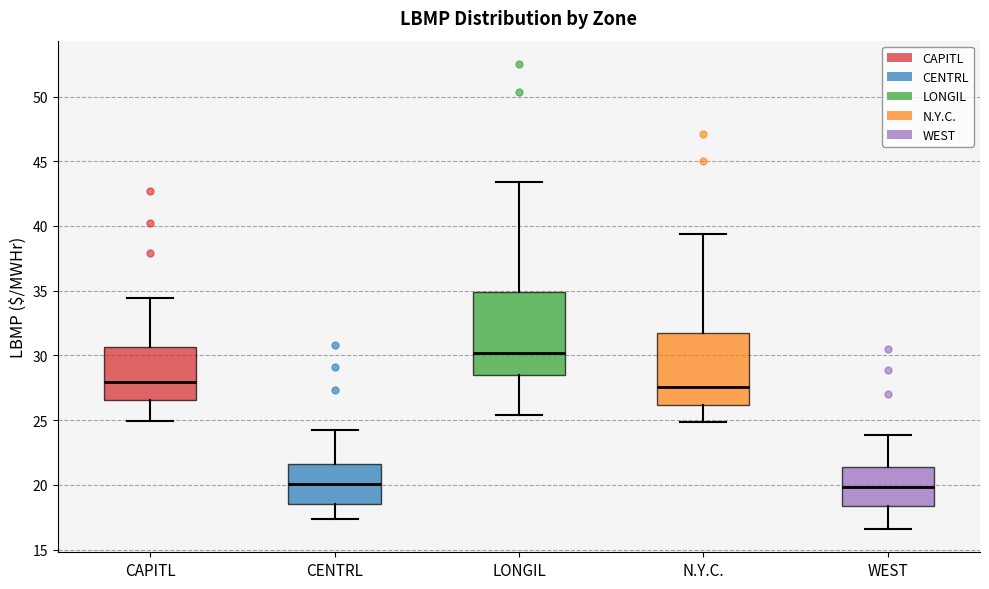

Reading left to right, transcribe this box plot: for each box, give where its median line is, the range the box spans, and where its two whiskers end, as read against the y-axis. The values are not printed on the chart, so give them approximately, as read against the axis.

CAPITL: median 28.0, box 26.5 to 30.5, whiskers 25.0 to 34.5
CENTRL: median 20.0, box 18.5 to 21.5, whiskers 17.5 to 24.5
LONGIL: median 30.0, box 28.5 to 35.0, whiskers 25.5 to 43.5
N.Y.C.: median 27.5, box 26.0 to 31.5, whiskers 25.0 to 39.5
WEST: median 20.0, box 18.5 to 21.5, whiskers 16.5 to 24.0